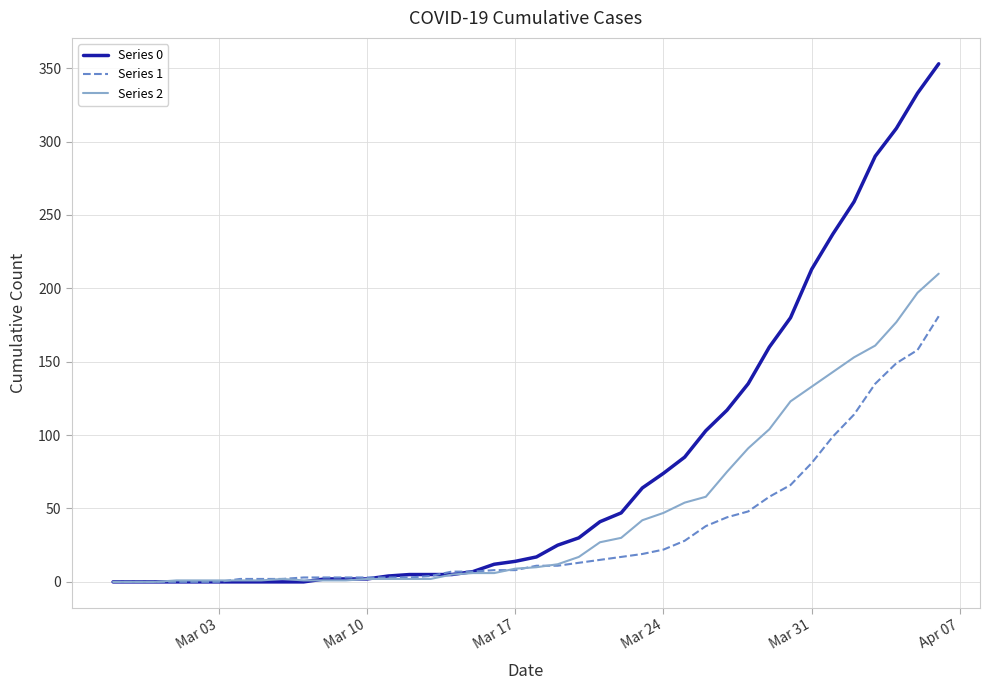

Which series has the largest range (max minus min)?

Series 0